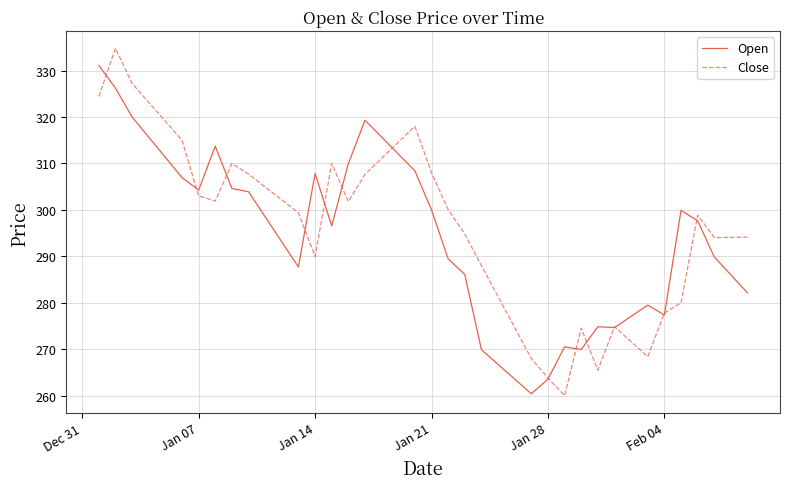

Rank the series by their maximum value, from lowest to highest.

Open, Close